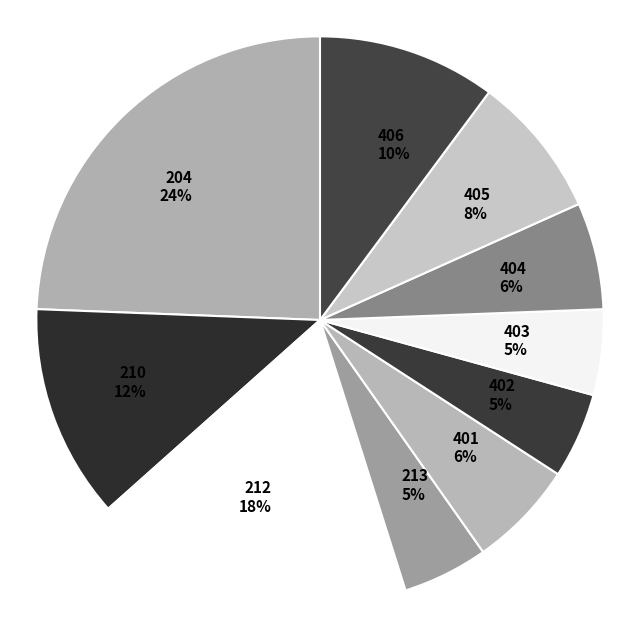

Is there a majority slice in this chart?

No